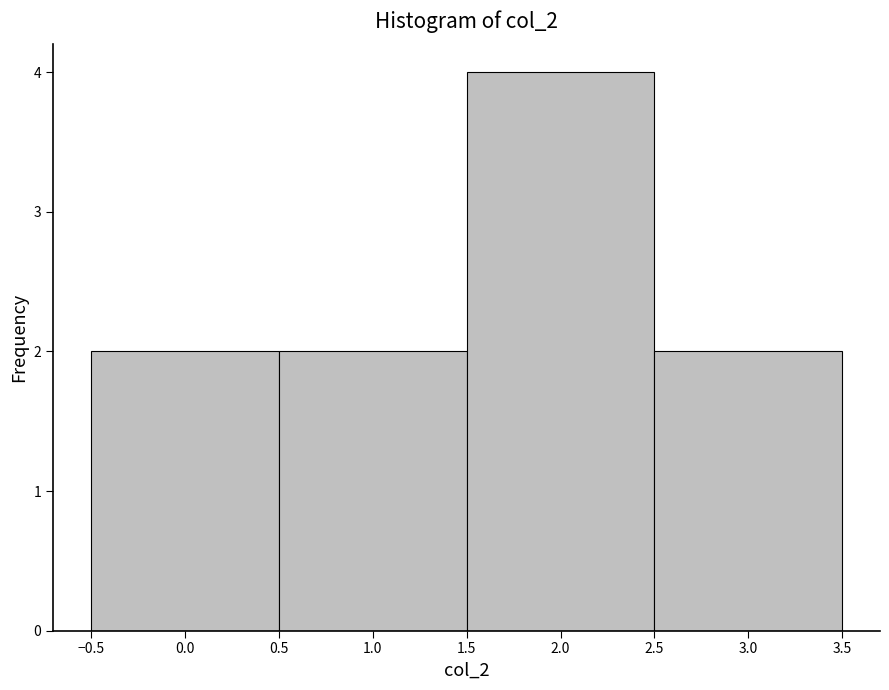

Reading left to right, list every bar in this chart as the range it spans on the x-axis followed by its height. The values are not printed on the chart, so give them approximately, as read against the axis.

-0.5 to 0.5: 2
0.5 to 1.5: 2
1.5 to 2.5: 4
2.5 to 3.5: 2